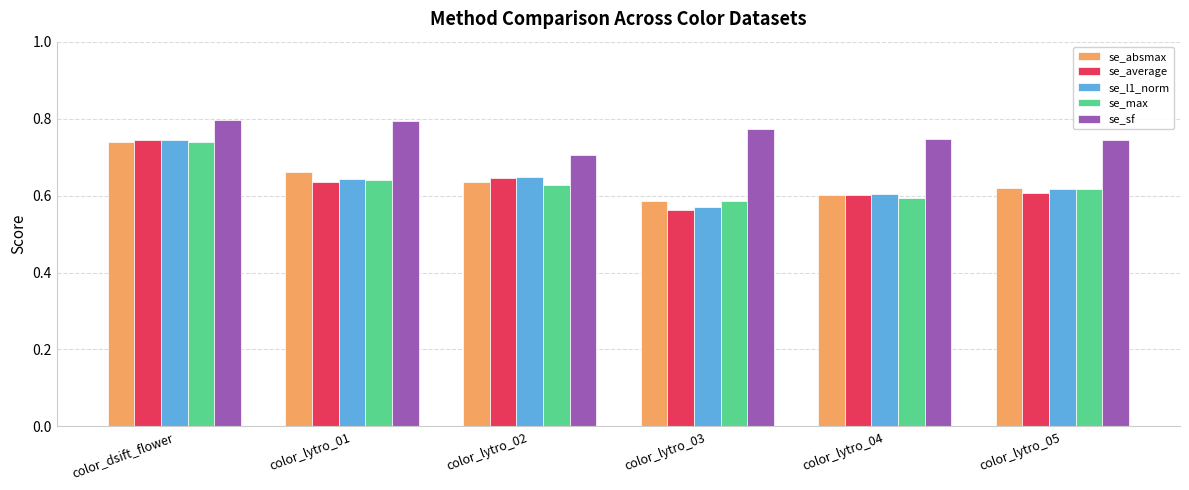

The value of se_sf at color_lytro_04 is 1.2. True or false?

False